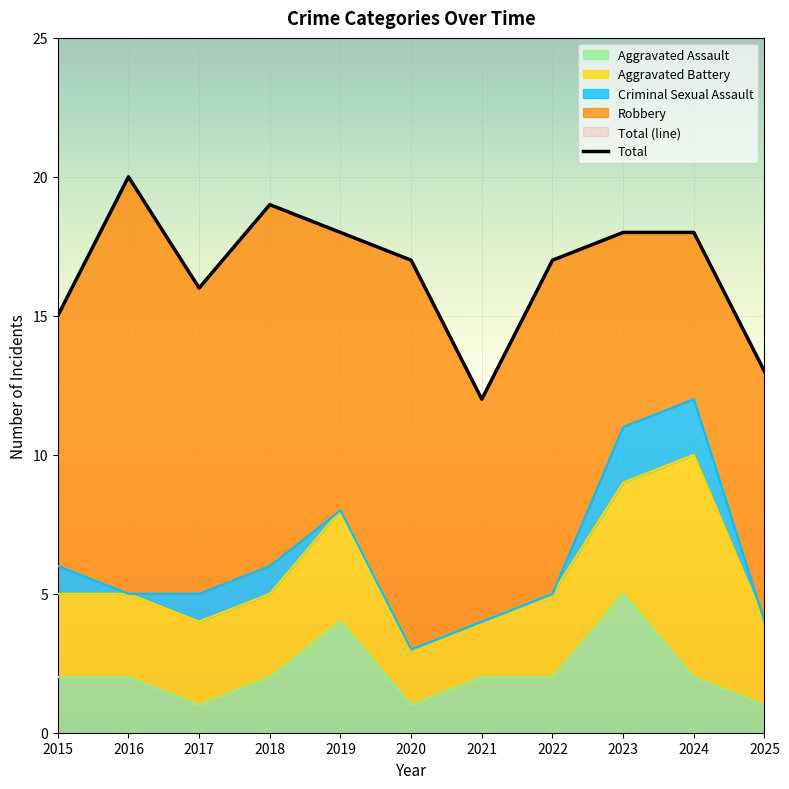

True or false: Aggravated Assault has a value of 2 at 2022.

True